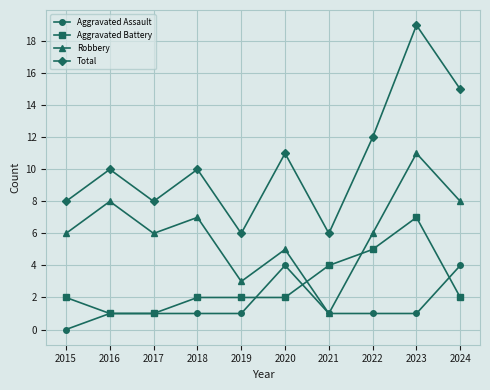

List the series in order of their peak value, lowest first.

Aggravated Assault, Aggravated Battery, Robbery, Total